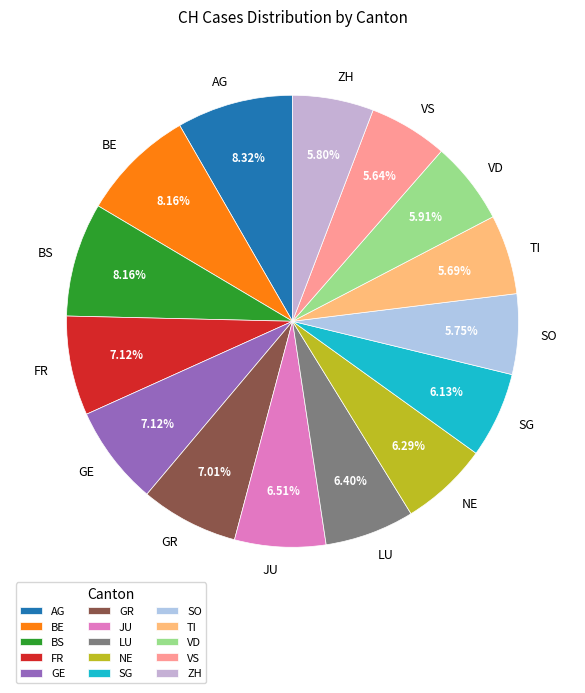

Is it true that SG is 6% of the pie?

True